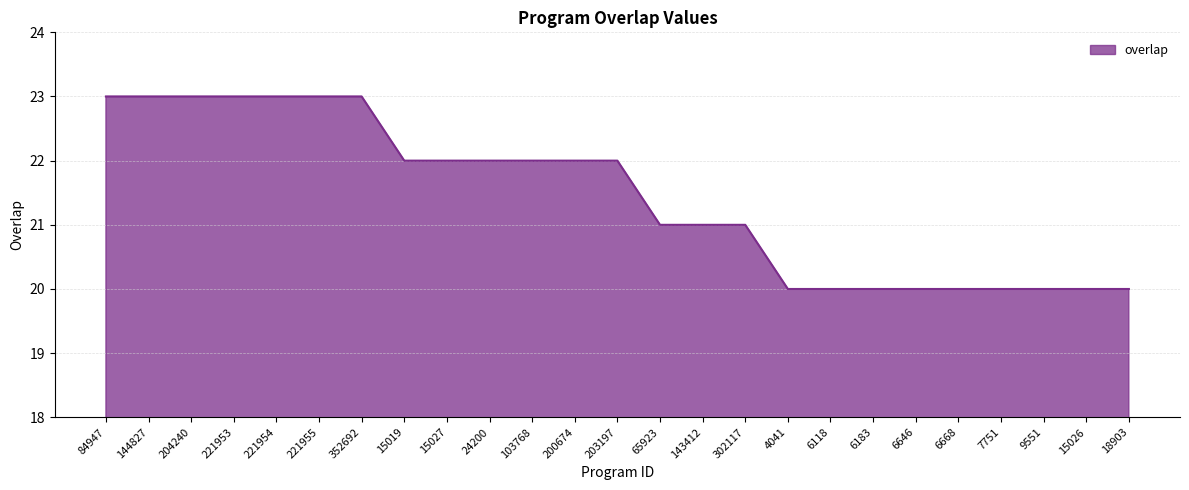

What position from the right is 15019?

18